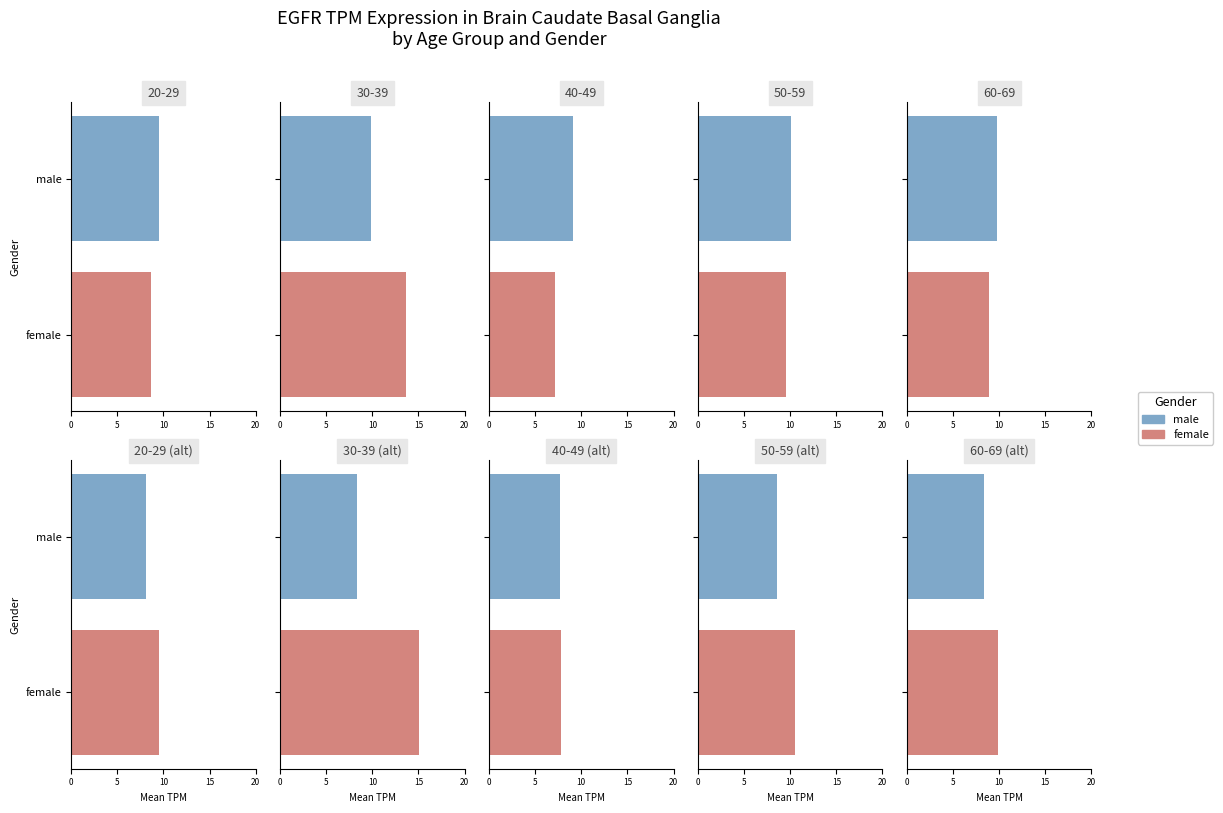

What is the difference between the female values at 40-49 and 60-69?

1.8